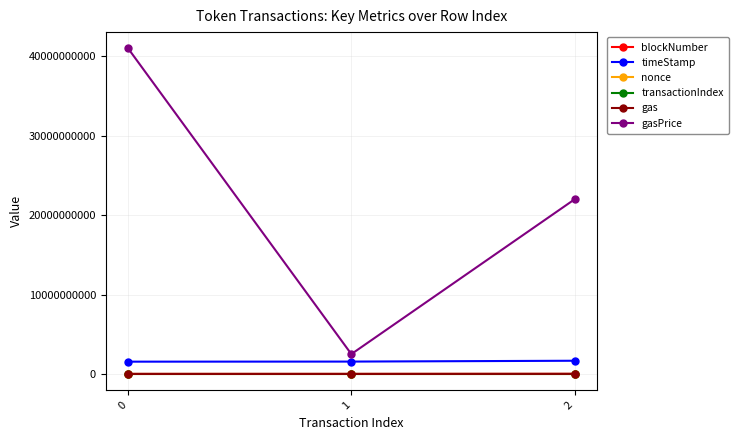

Which series has the largest total across all categories?

gasPrice